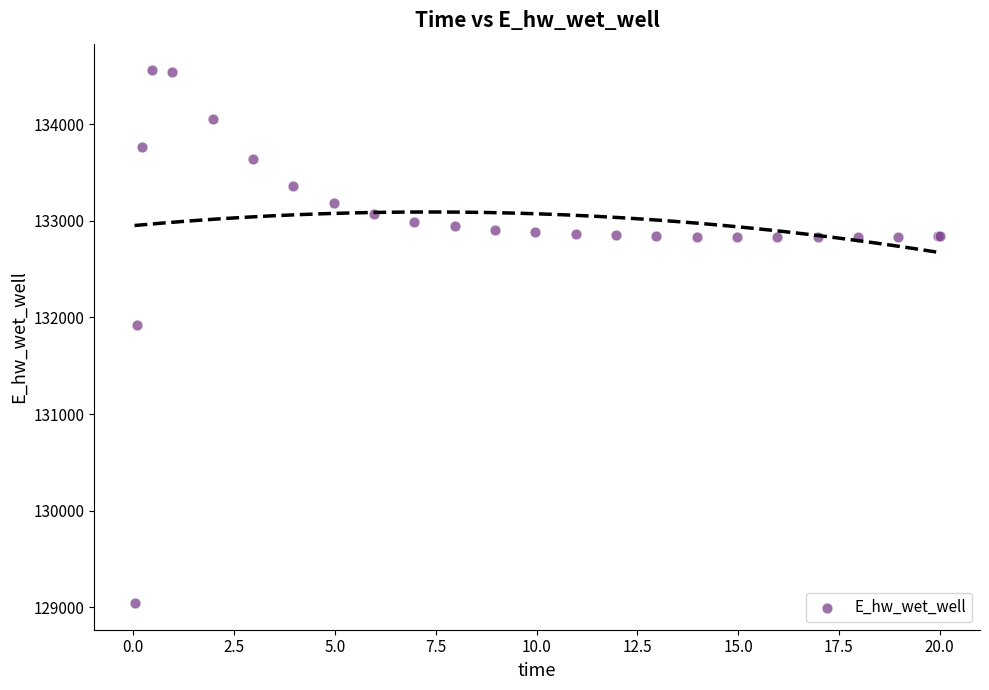

What Y value in the scatter plot is closest to 131800?

131920.0